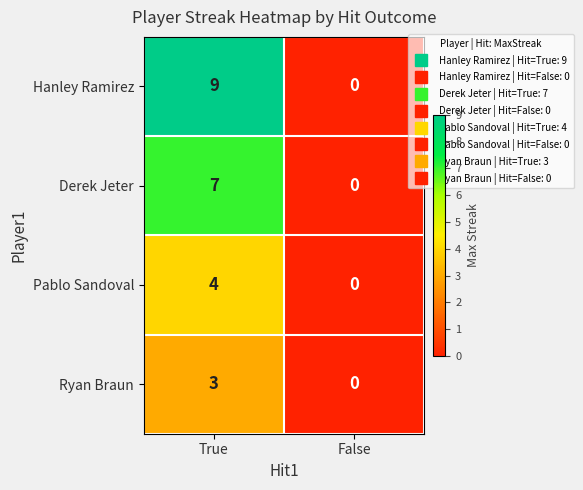

Reading left to right, list all the values displayed in this chart.

Hanley Ramirez: True=9	False=0
Derek Jeter: True=7	False=0
Pablo Sandoval: True=4	False=0
Ryan Braun: True=3	False=0